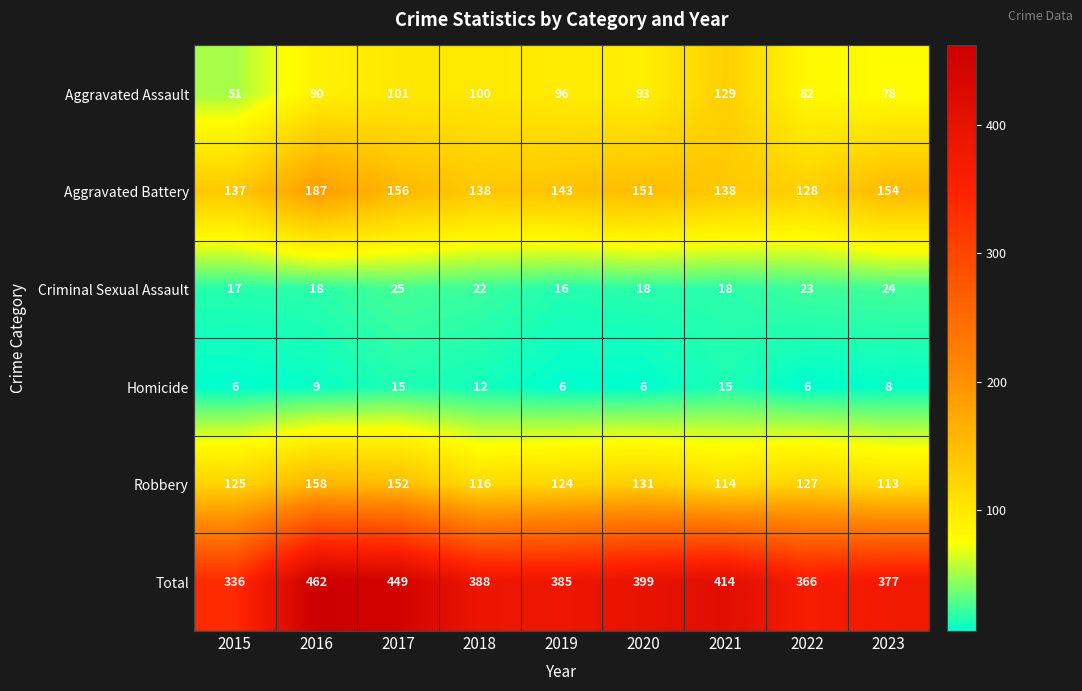

Rank the series by their maximum value, from lowest to highest.

Homicide, Criminal Sexual Assault, Aggravated Assault, Robbery, Aggravated Battery, Total